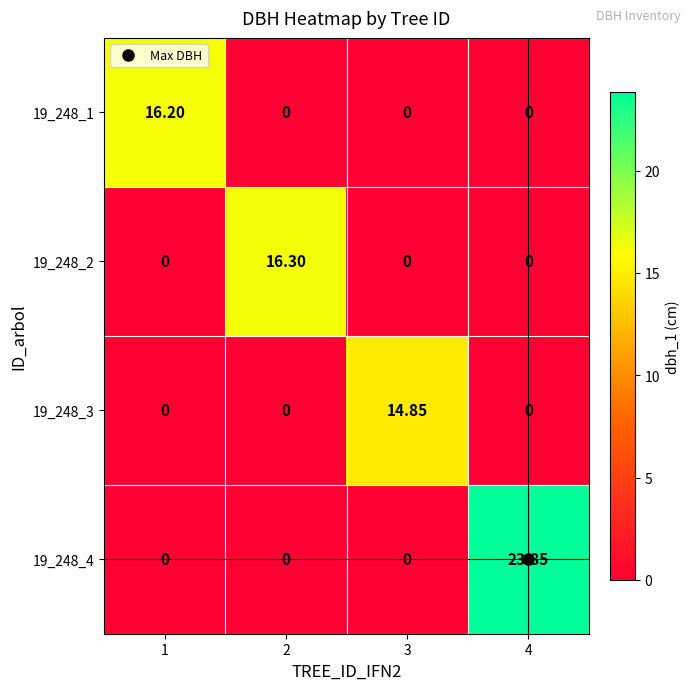

Which series has the largest total across all categories?

19_248_4